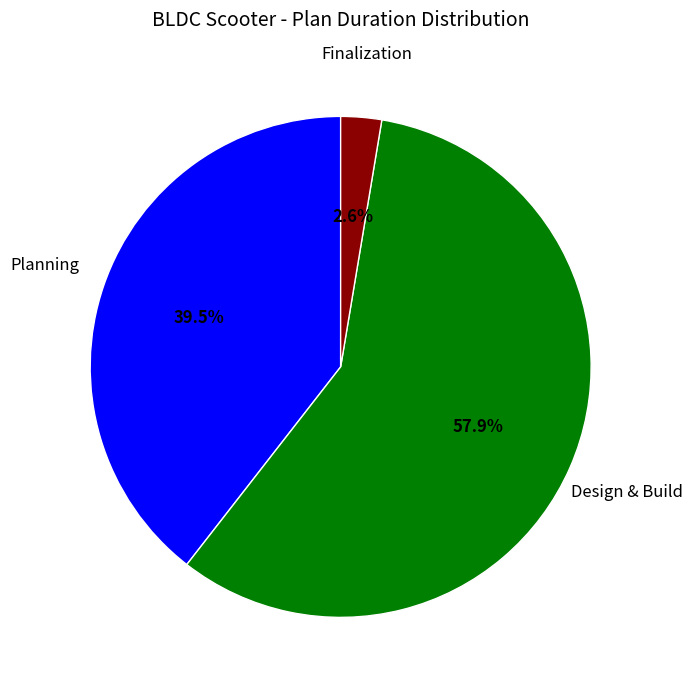

Approximately how many times larger is the value at Design & Build compared to Planning?

1.5